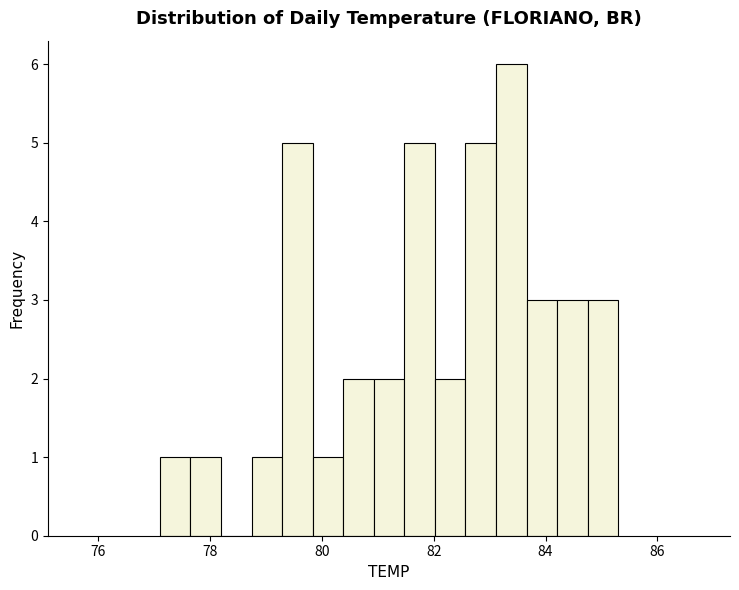

Around what value on the x-axis is the tallest bar? Give the approximate position of its centre, as read against the axis.

83.4